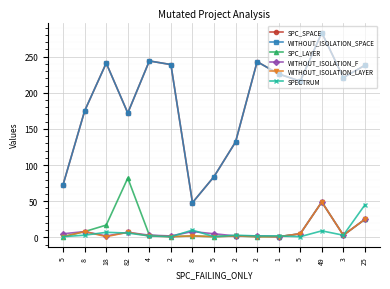

Does the chart have visible grid lines?

Yes